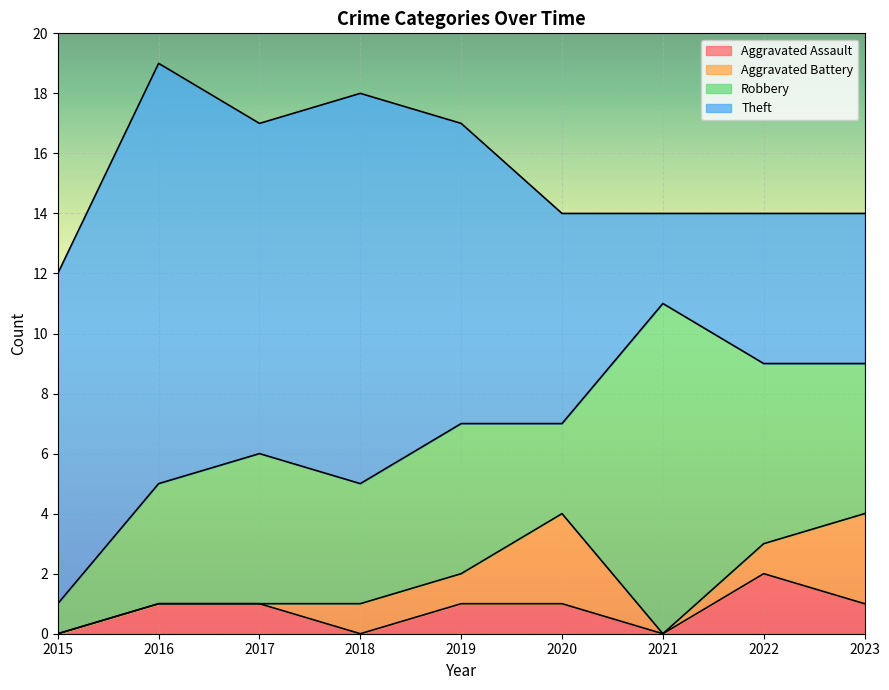

True or false: Theft and Aggravated Battery intersect in this chart.

False